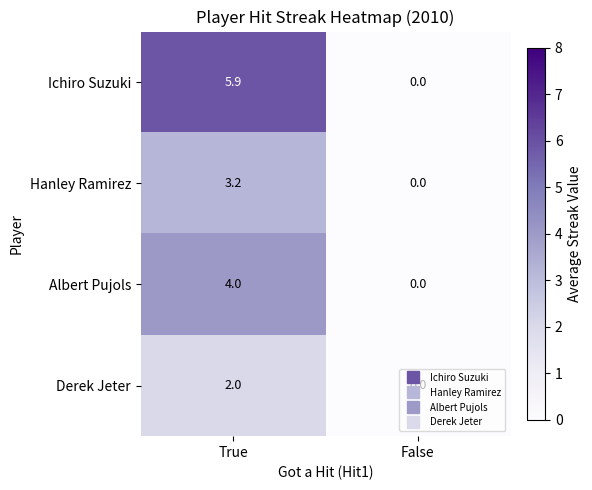

True or false: Ichiro Suzuki has a value of -2.3 at False.

False